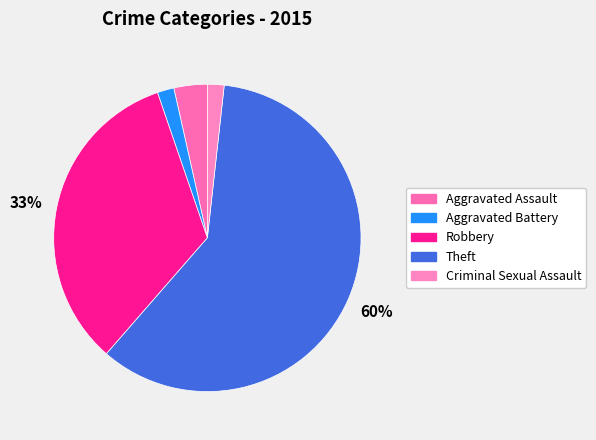

Which has a higher value, Aggravated Assault or Criminal Sexual Assault?

Aggravated Assault